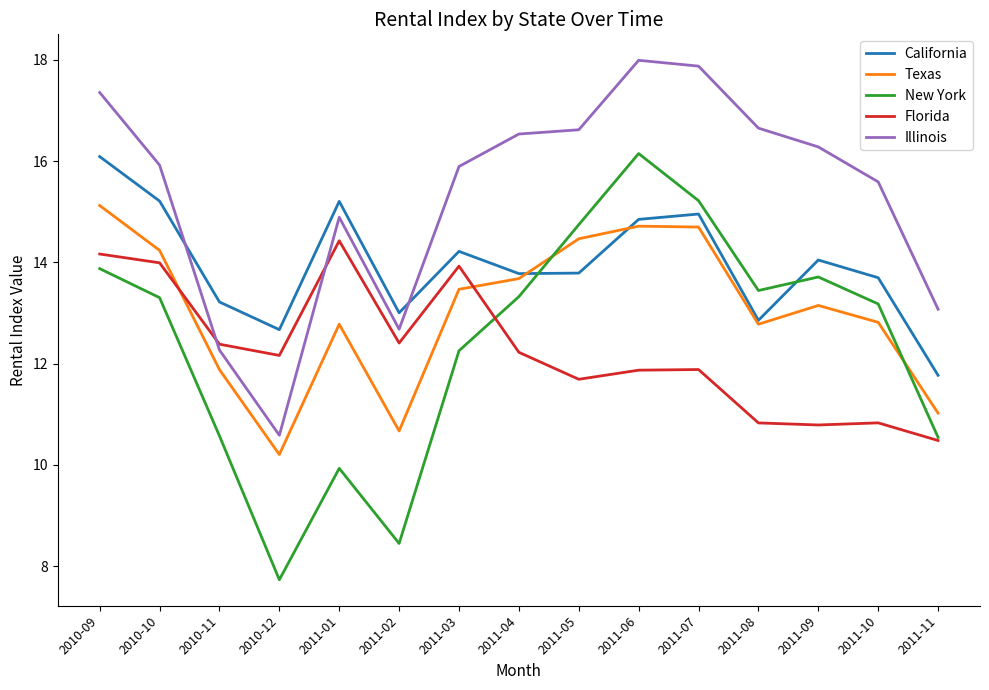

True or false: Texas and Florida cross at least once.

True